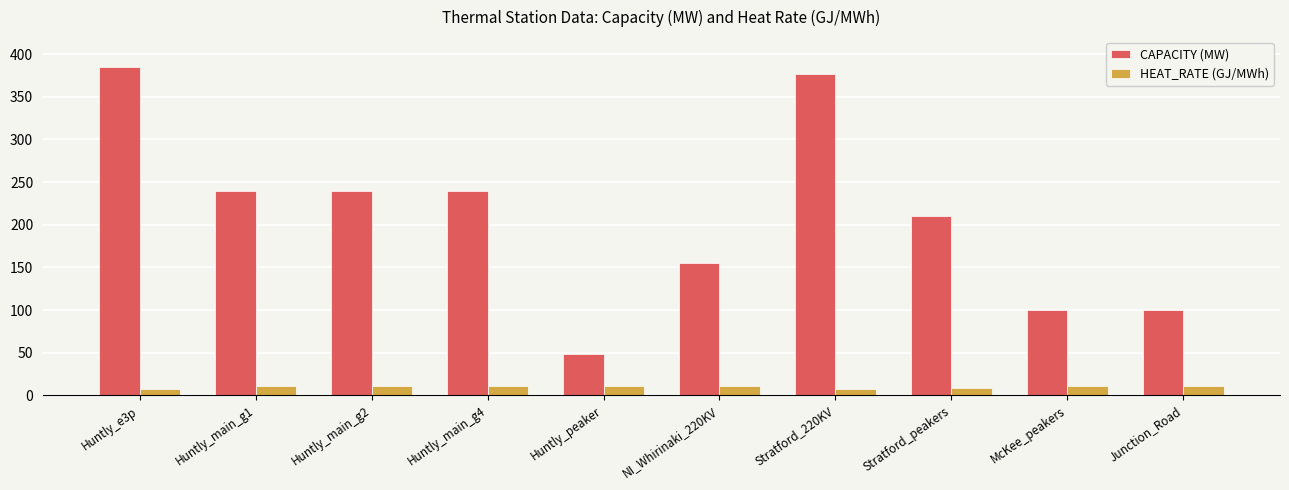

How many categories are shown in the chart?

10